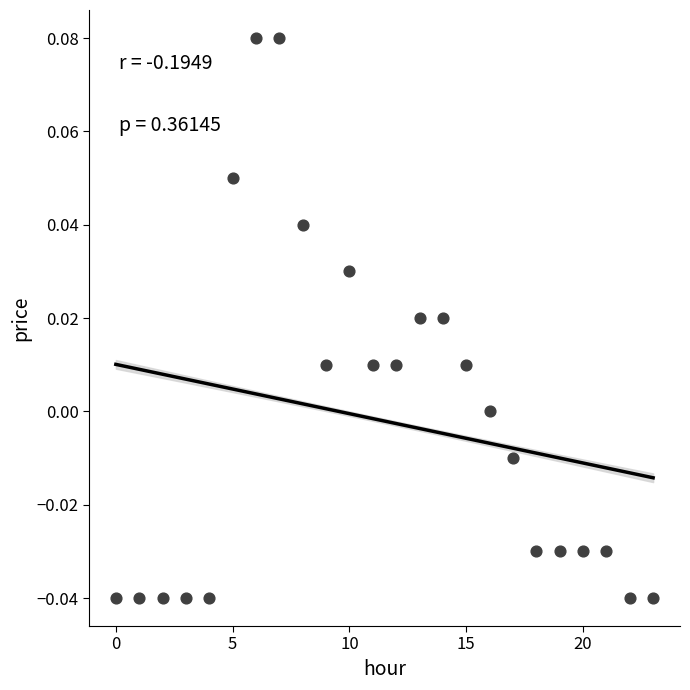

Count the number of points in this scatter plot.

24